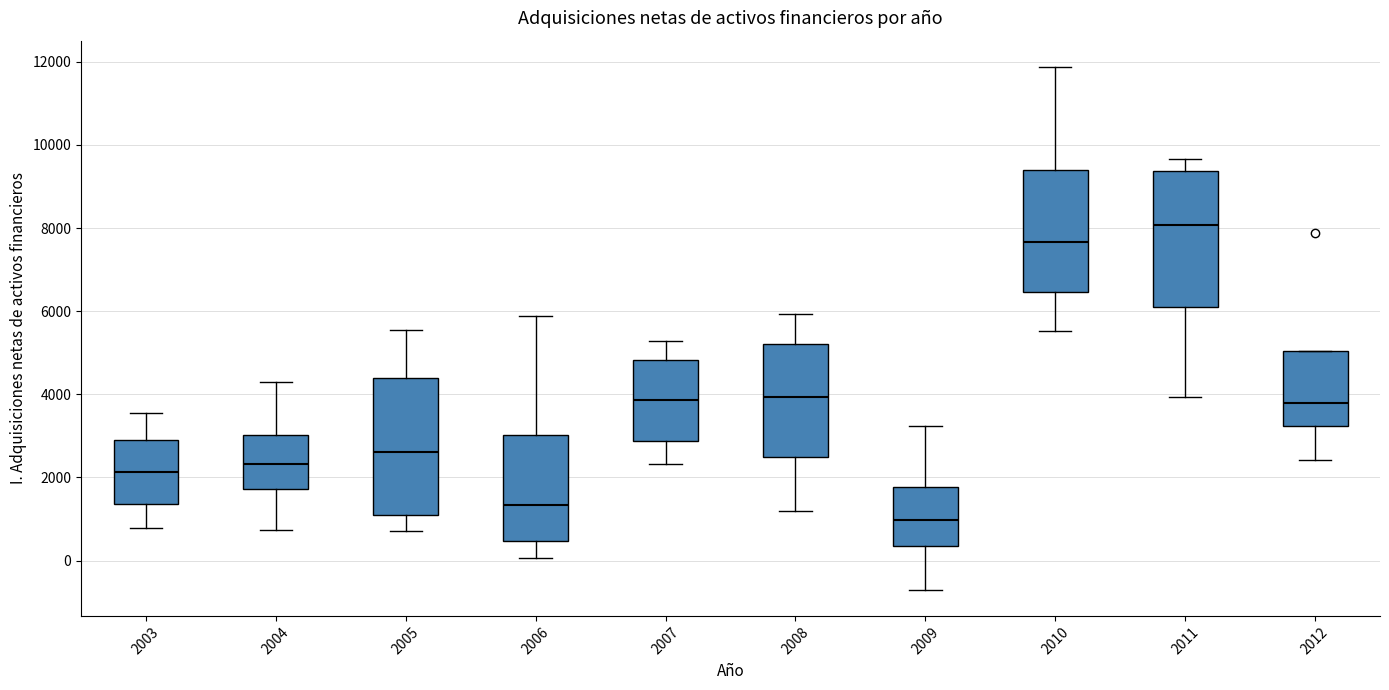

Which box's median line is the highest?

2011